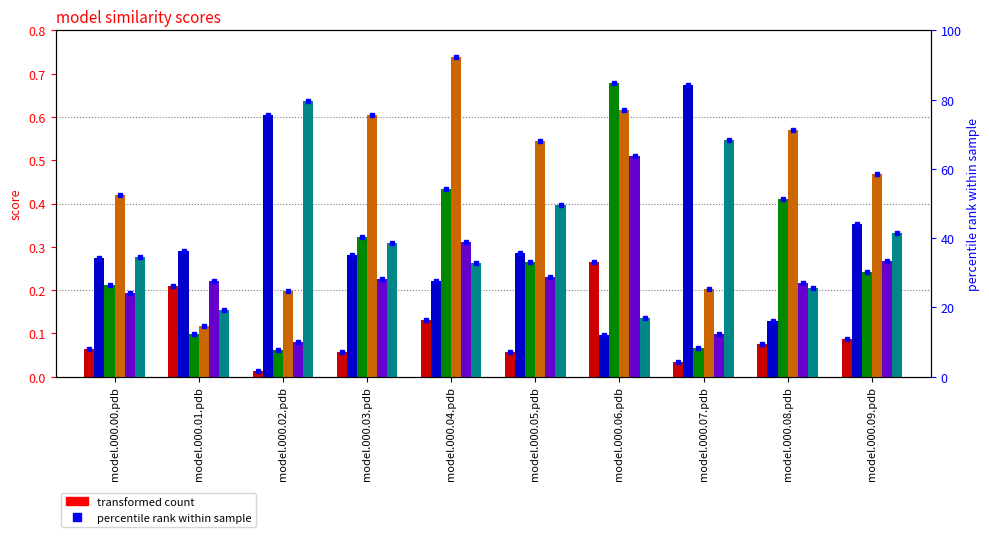

The model.000.04.pdb series shows 0.4 at model.000.00.pdb. True or false?

True